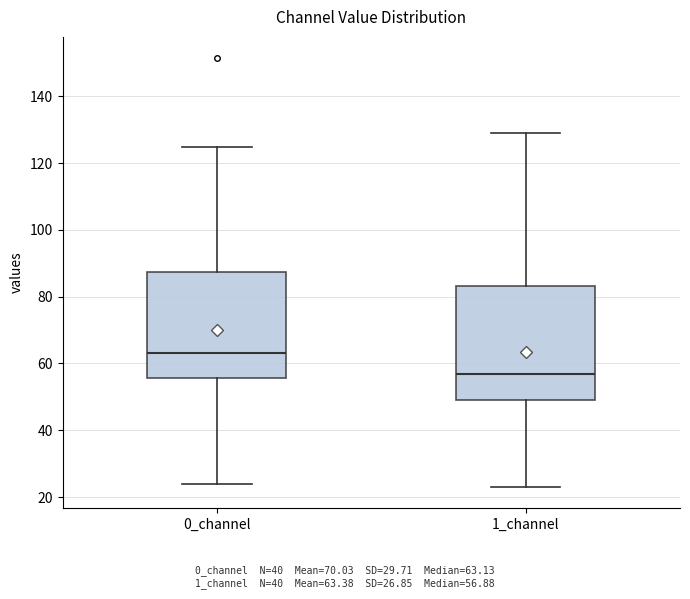

Comparing the boxes themselves (not the whiskers), which one is the tallest?

1_channel